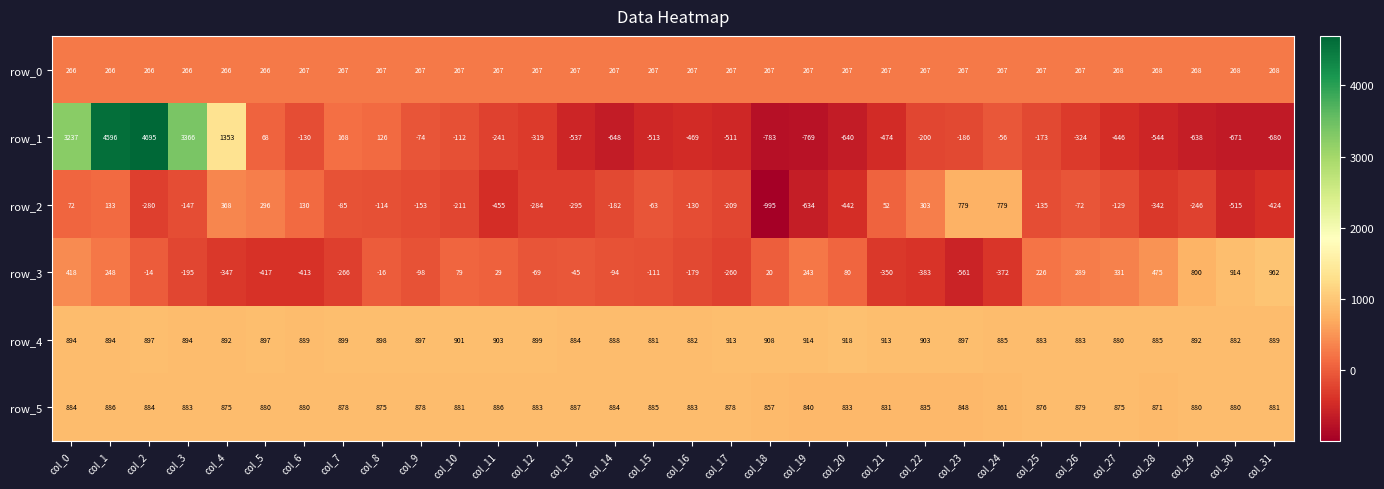

The value of row_3 at col_21 is -571.9. True or false?

False